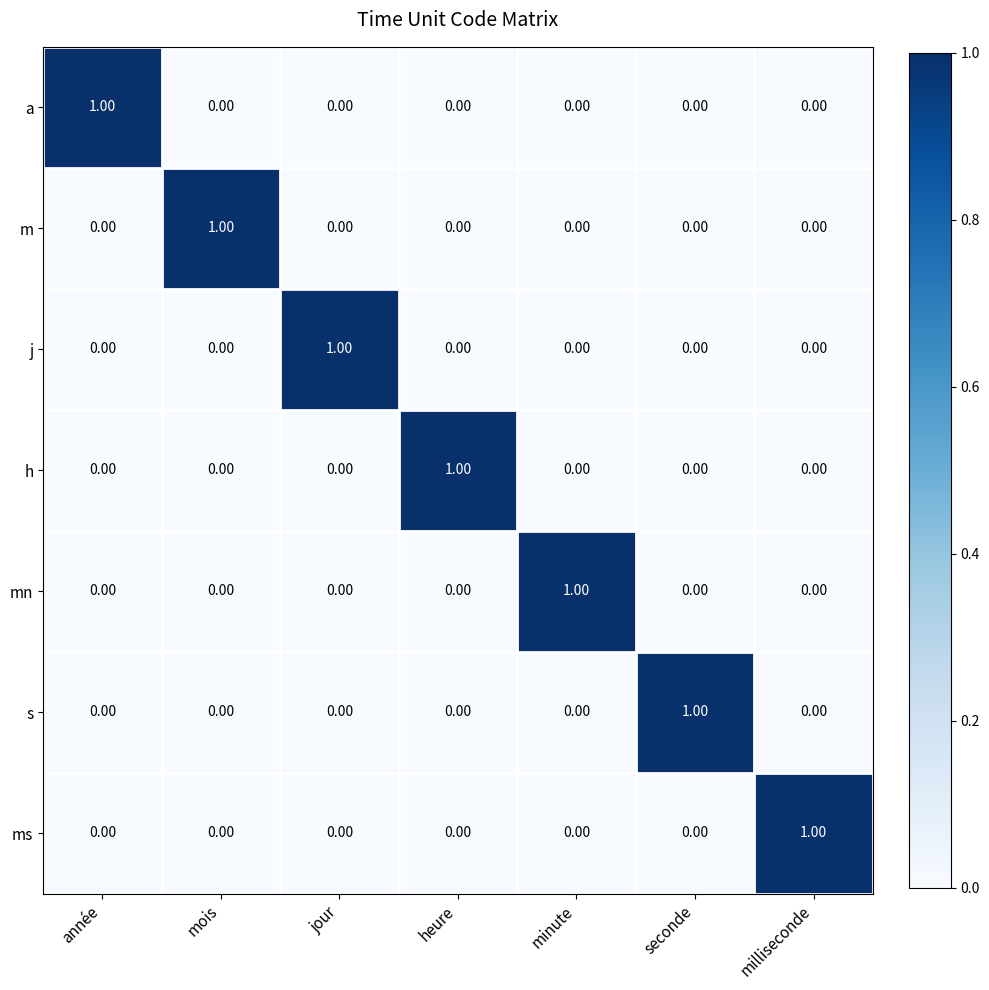

Is the value of mn at minute greater than the value of ms at jour?

Yes